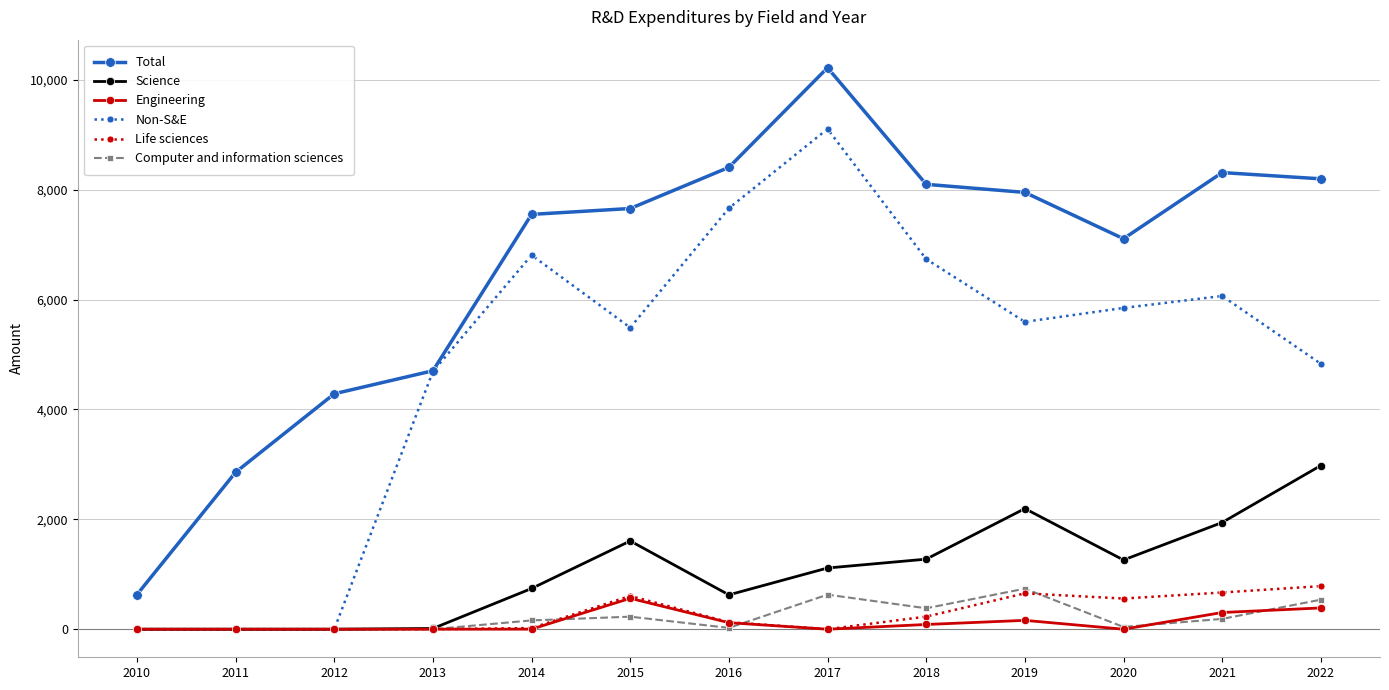

Which series changed the most between 2017 and 2021?

Non-S&E